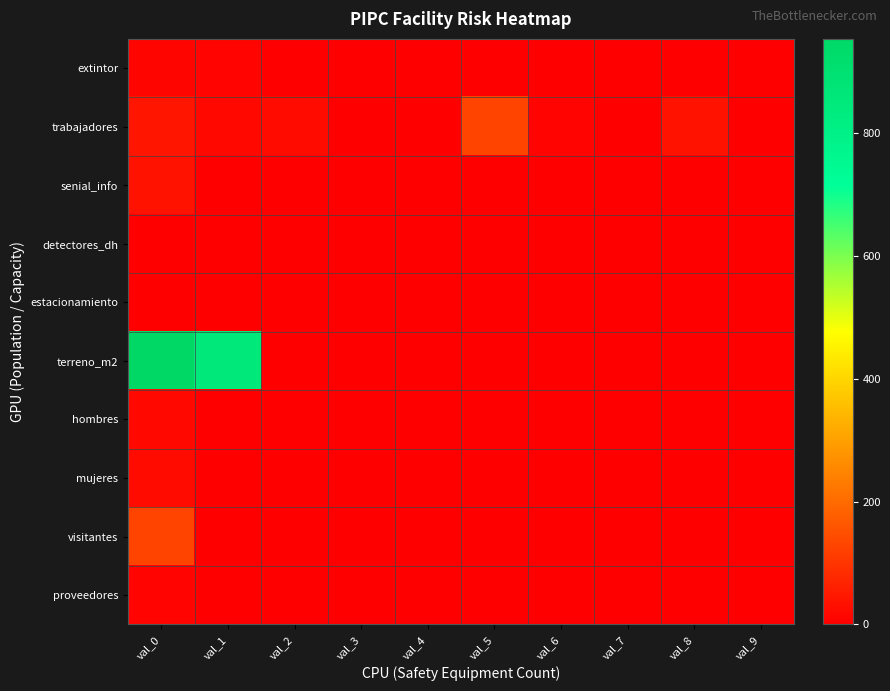

At which category does the chart reach its peak across all series?

val_0